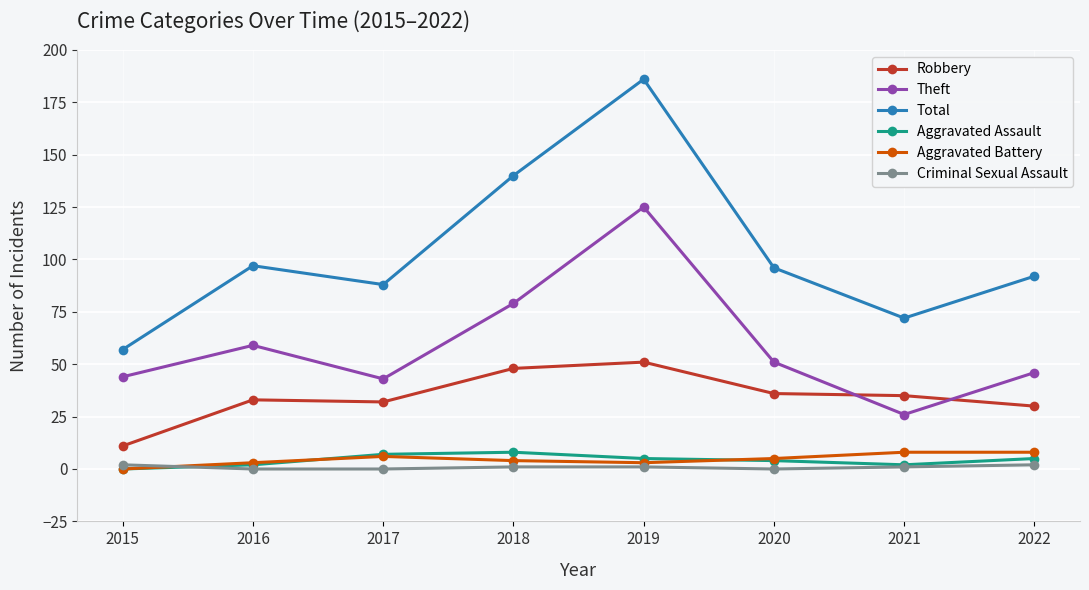

How many lines are shown in the chart?

6